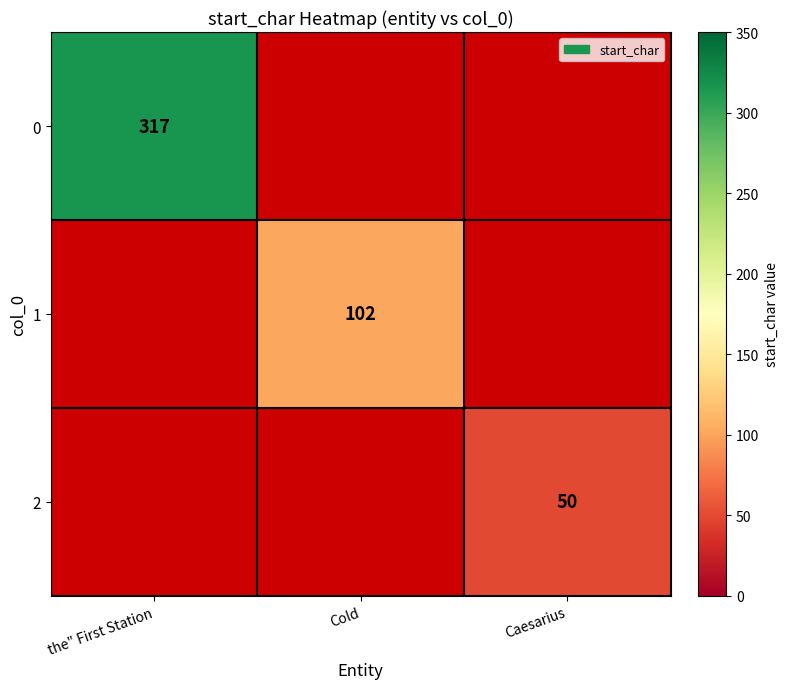

The 1 series shows 48 at Cold. True or false?

False